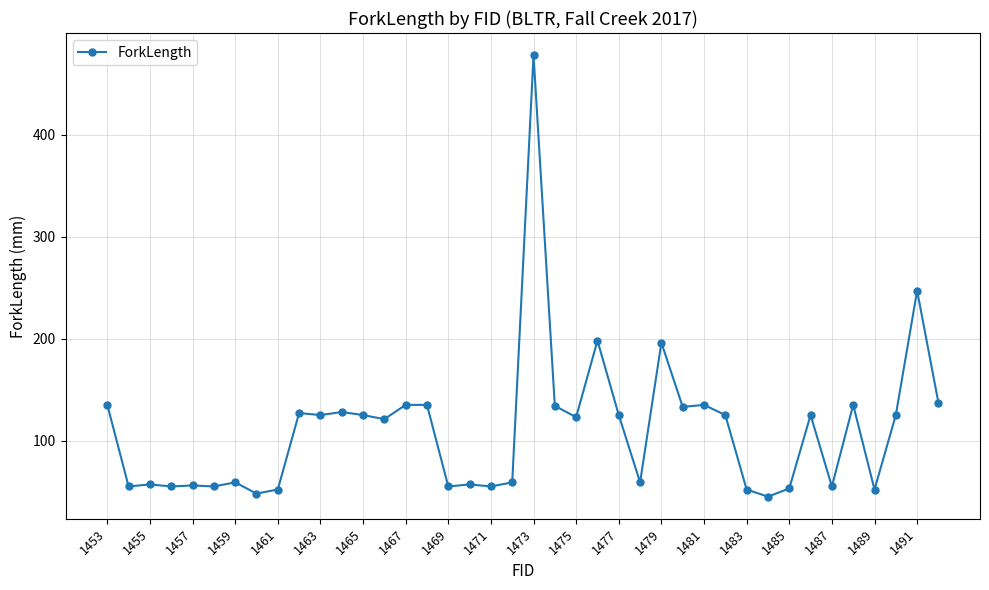

How many data points are less than 125?

20